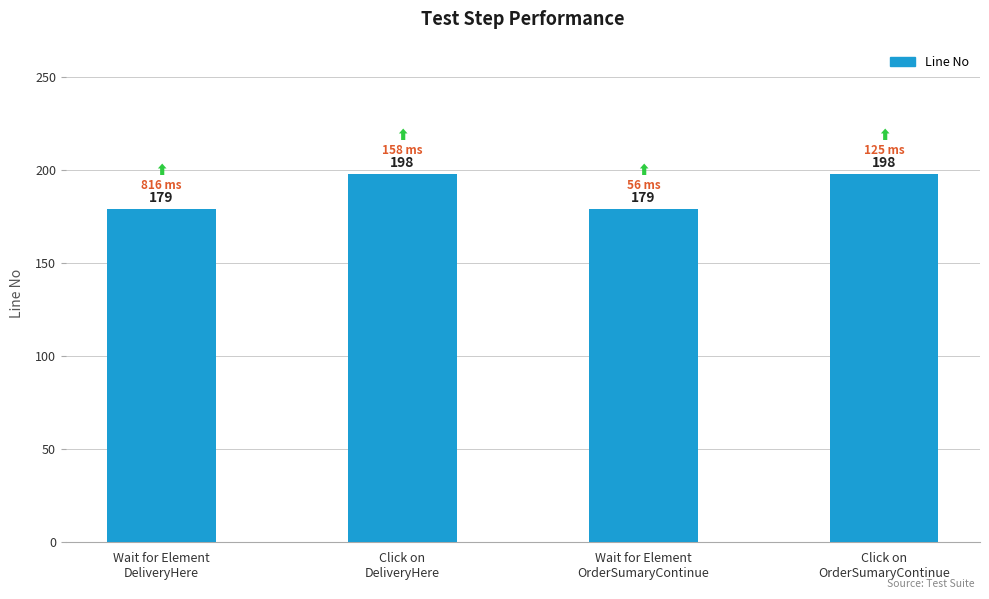

The chart shows a value of 198 at Click on
DeliveryHere. True or false?

True